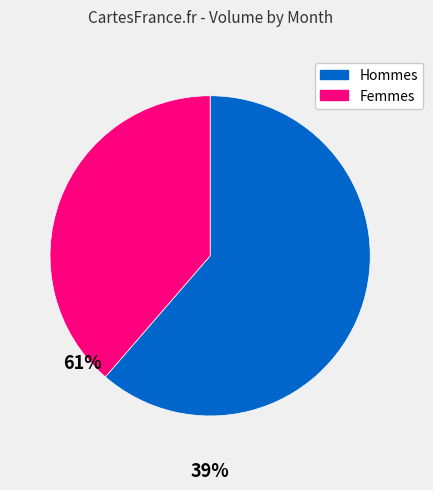

What is the smallest slice in the pie chart?

Femmes